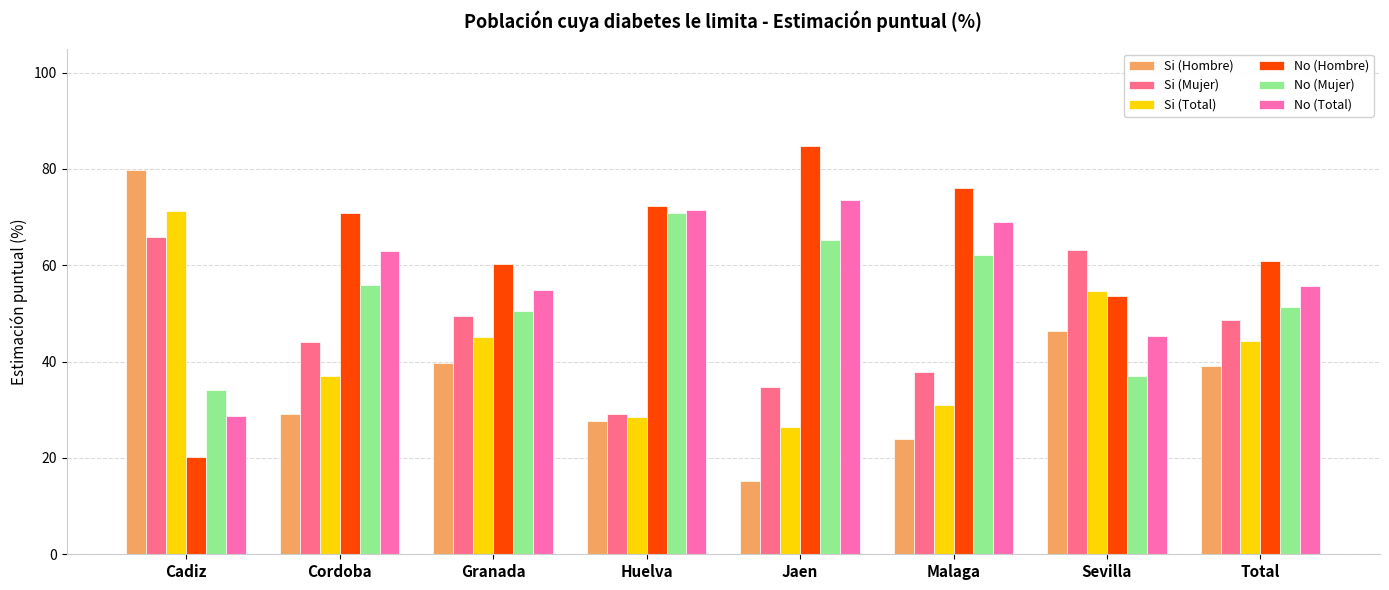

What is the difference between the highest and lowest values at Cordoba?

41.8